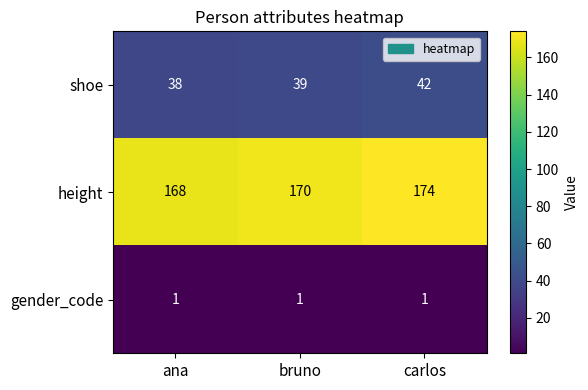

At ana, list the series in order from smallest to largest.

gender_code, shoe, height